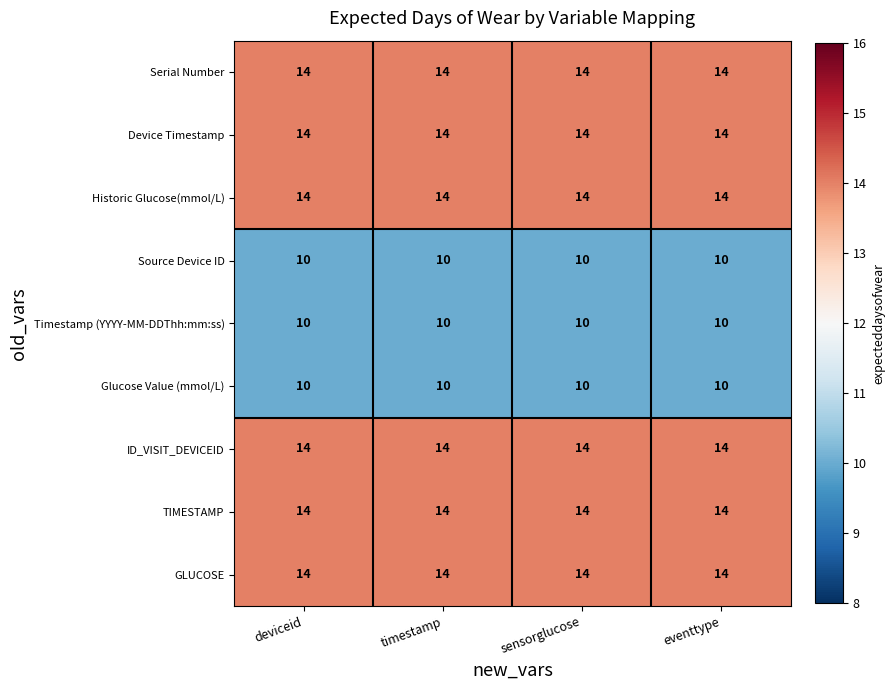

What is the sum of all Serial Number values?

56